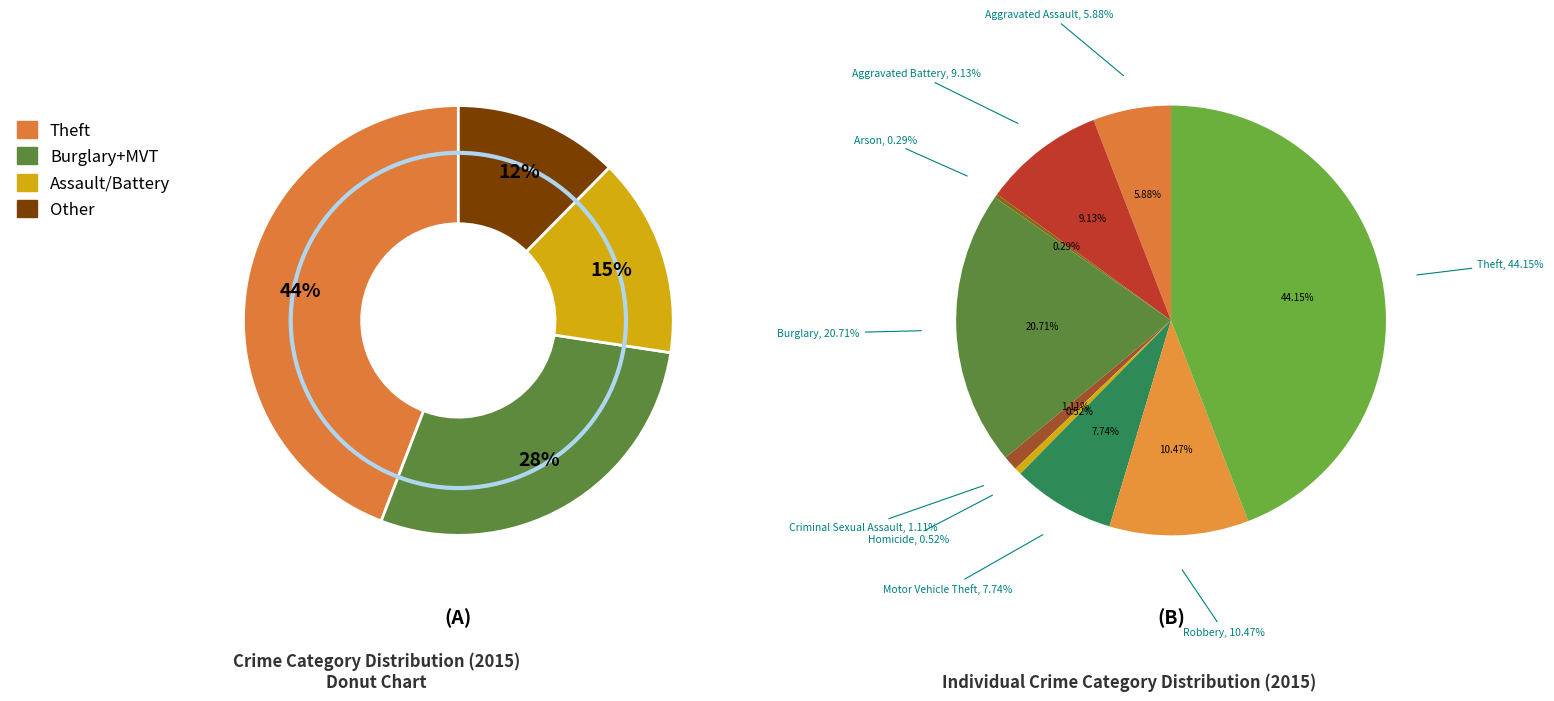

Between Burglary and Criminal Sexual Assault, which is larger?

Burglary